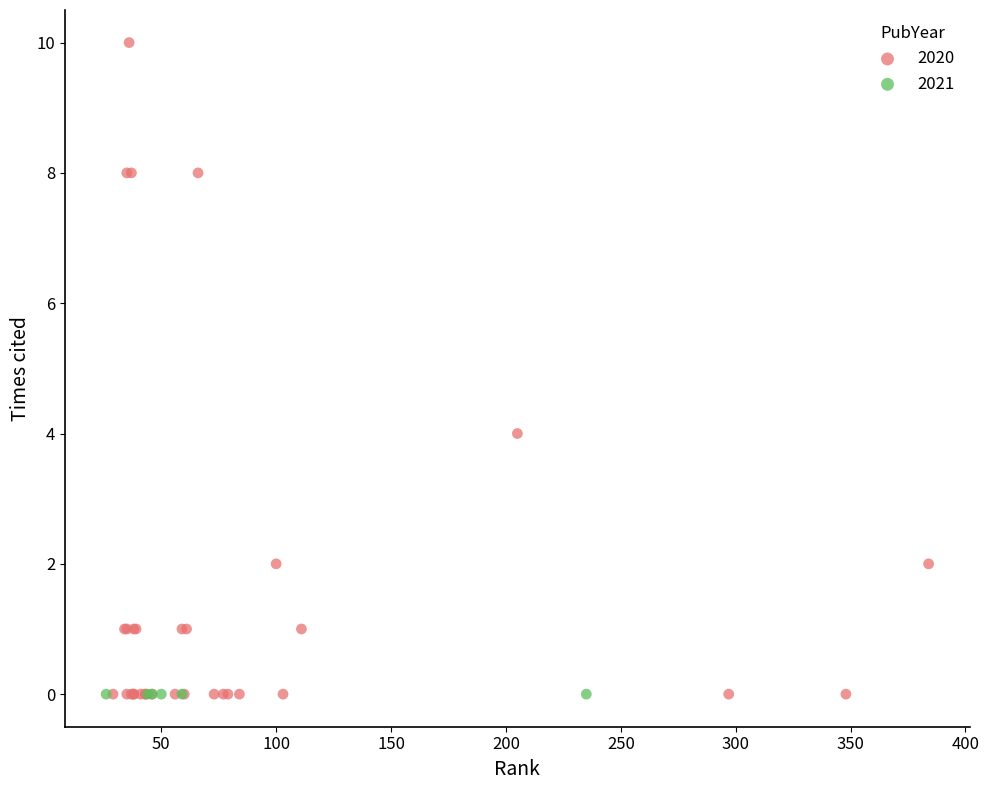

Which series reaches the maximum Y coordinate?

2020